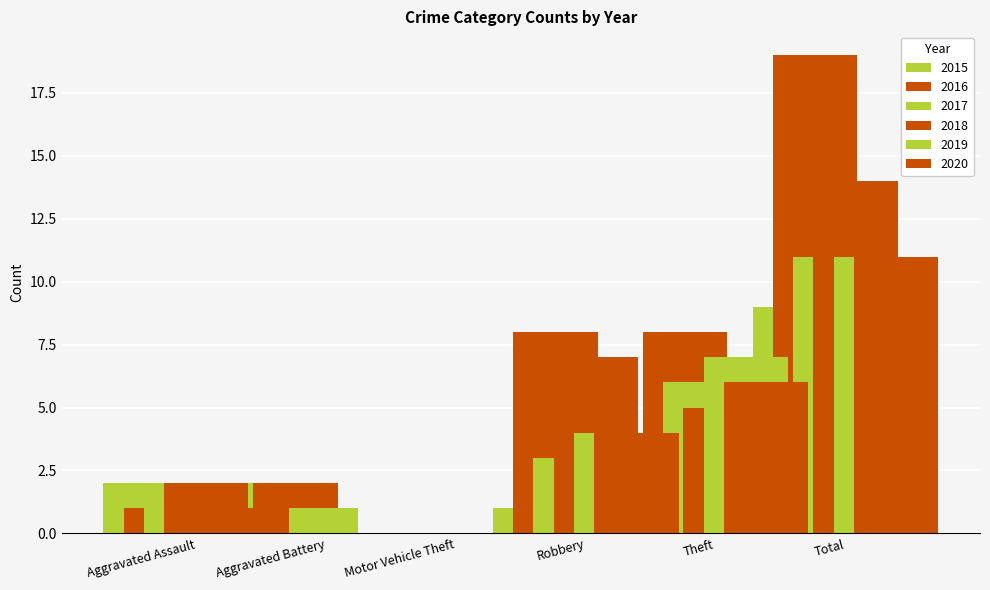

How many groups of bars are there?

6